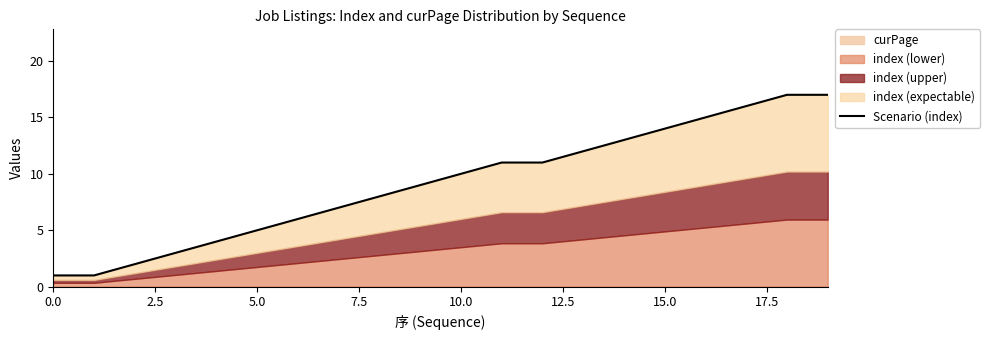

Is it true that the value at 18 is 10?

False